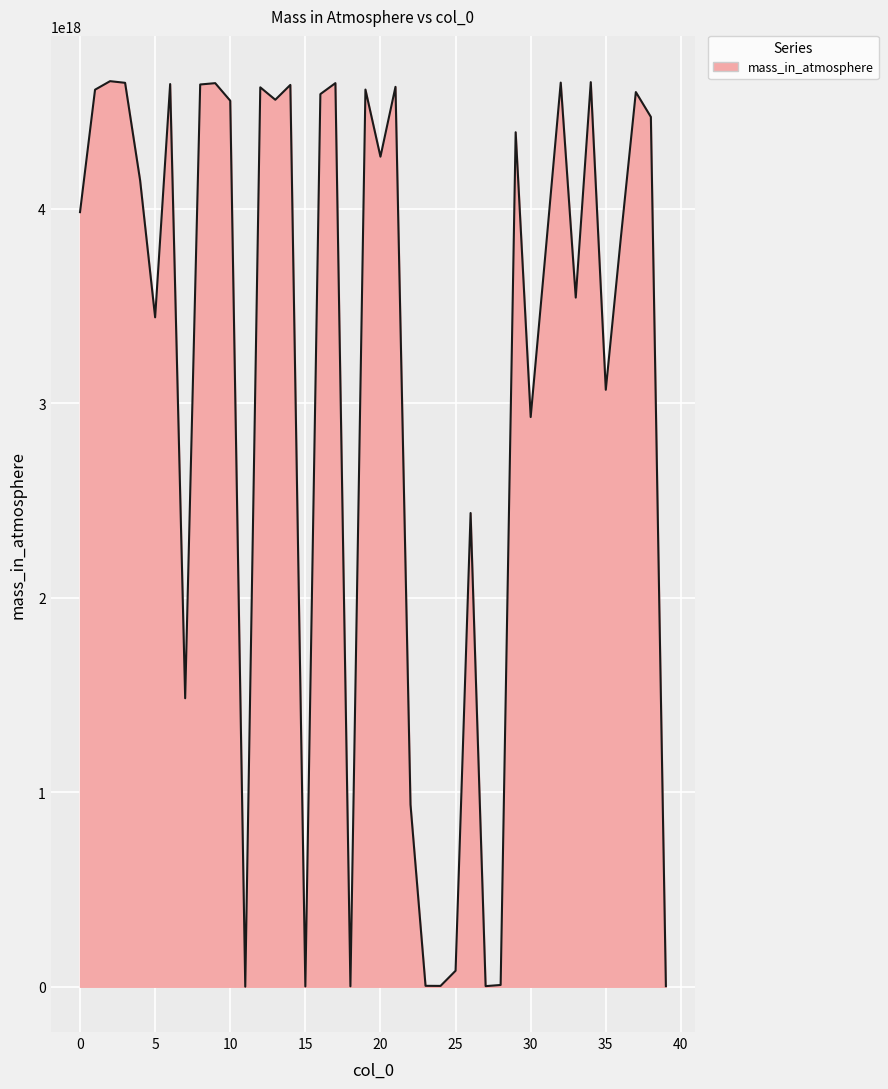

How many lines are shown in the chart?

1